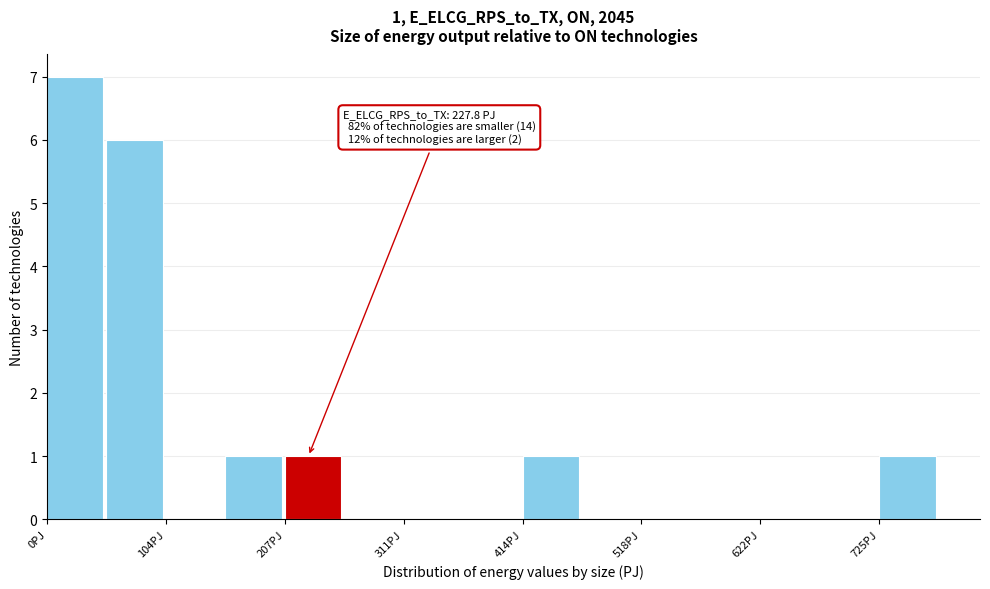

Read against the x-axis, roughly where is the centre of the tallest bar?

20